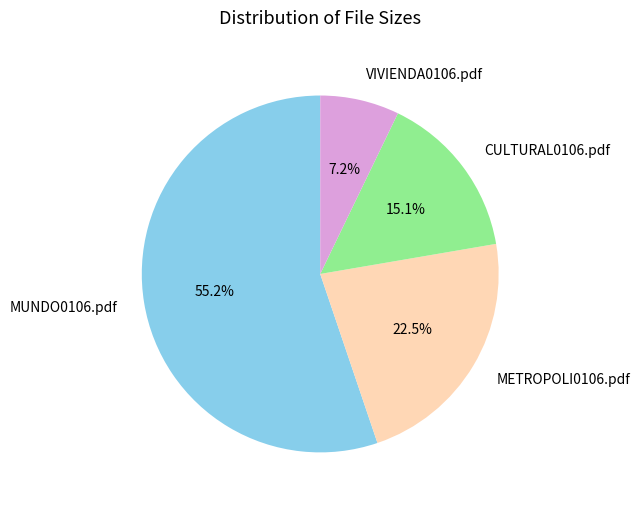

True or false: MUNDO0106.pdf accounts for 55% of the total.

True